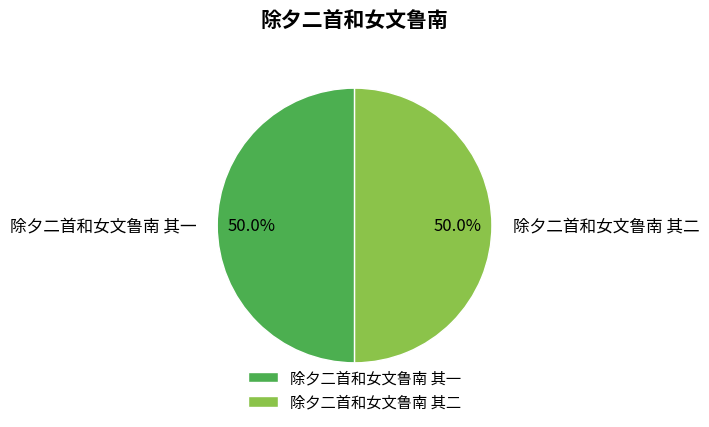

Is it true that 除夕二首和女文鲁南 其一 is 50% of the pie?

True